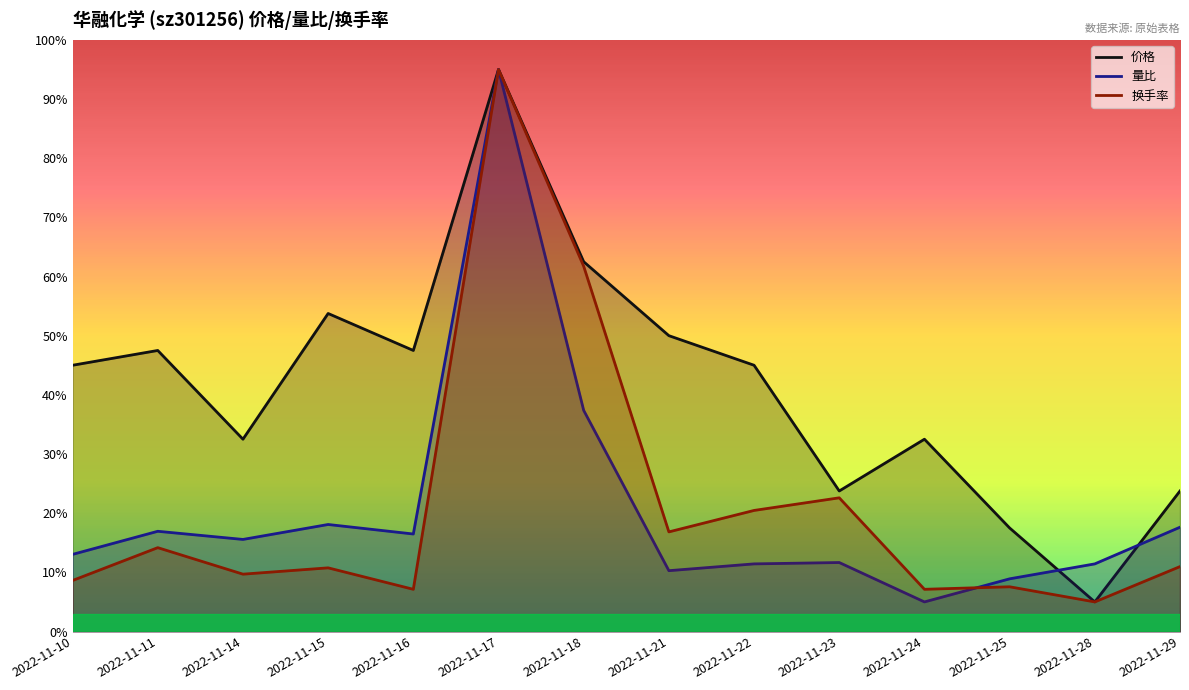

Reading left to right, transcribe all the data shown in this chart.

价格: 45.0	47.5	32.5	53.8	47.5	95.0	62.5	50.0	45.0	23.8	32.5	17.5	5.0	23.8
量比: 13.0	16.9	15.6	18.1	16.5	95.0	37.4	10.3	11.4	11.7	5.0	8.9	11.4	17.6
换手率: 8.6	14.2	9.7	10.8	7.1	95.0	61.7	16.8	20.5	22.6	7.1	7.6	5.0	11.0